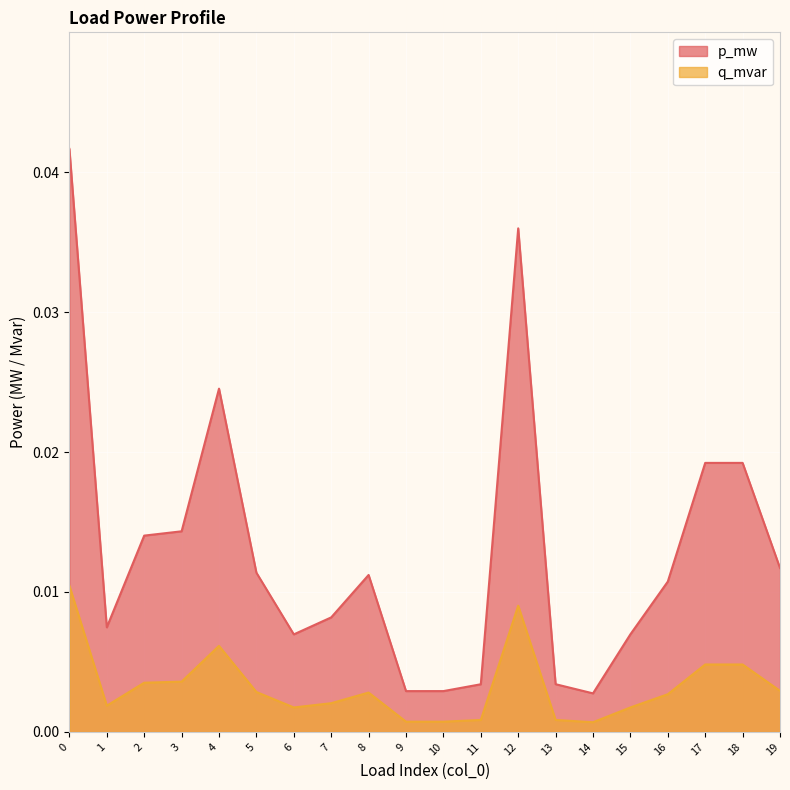

True or false: p_mw has a value of 0.0 at 12.

True